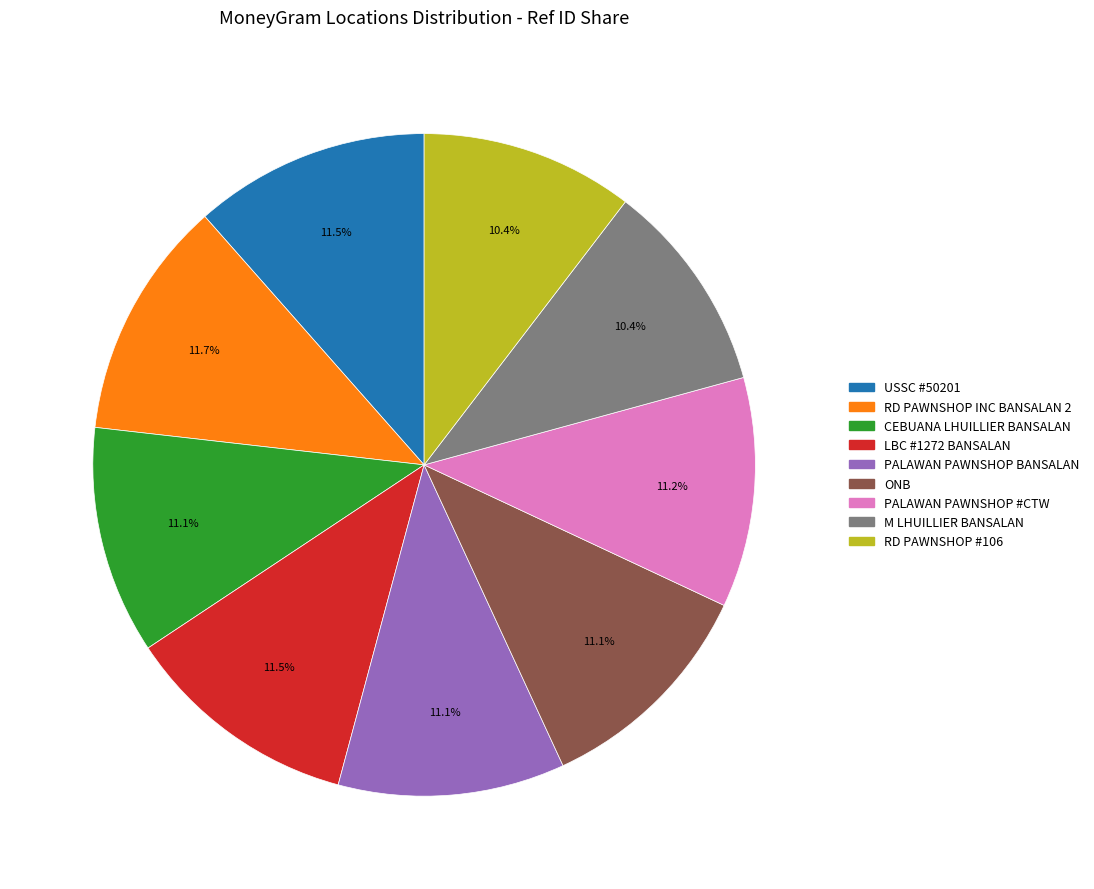

Does any single category account for the majority?

No